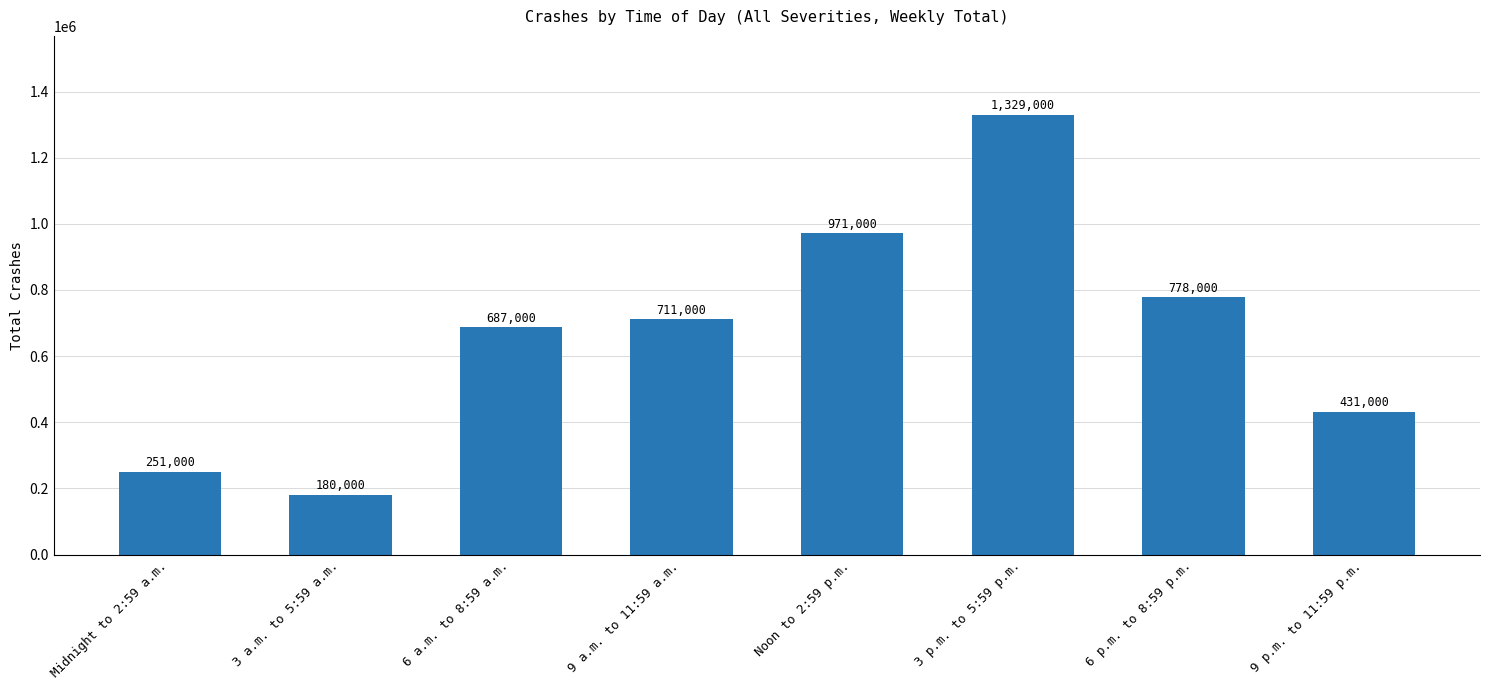

What is the label of the 3rd bar from the right?

3 p.m. to 5:59 p.m.